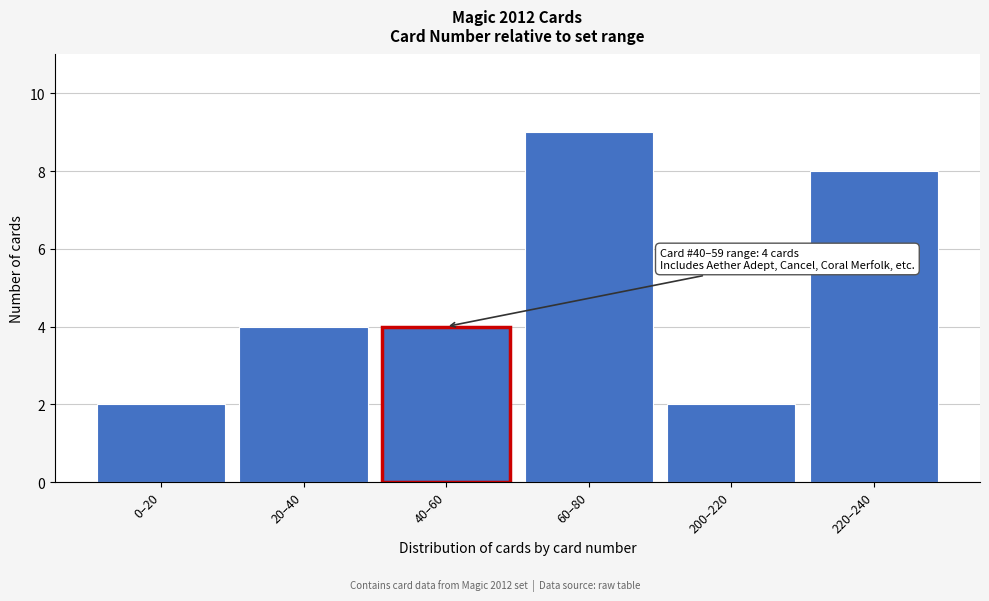

Reading left to right, transcribe all the data shown in this chart.

2	4	4	9	2	8